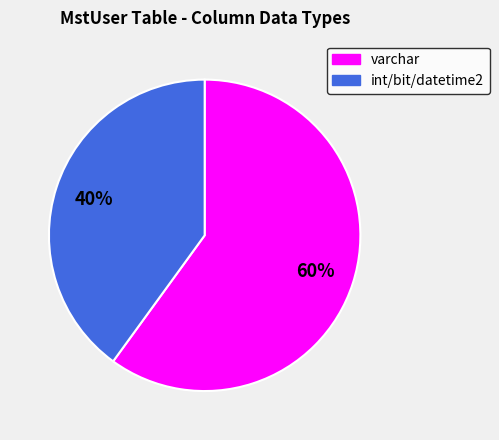

Approximately how many times larger is the value at varchar compared to int/bit/datetime2?

1.5